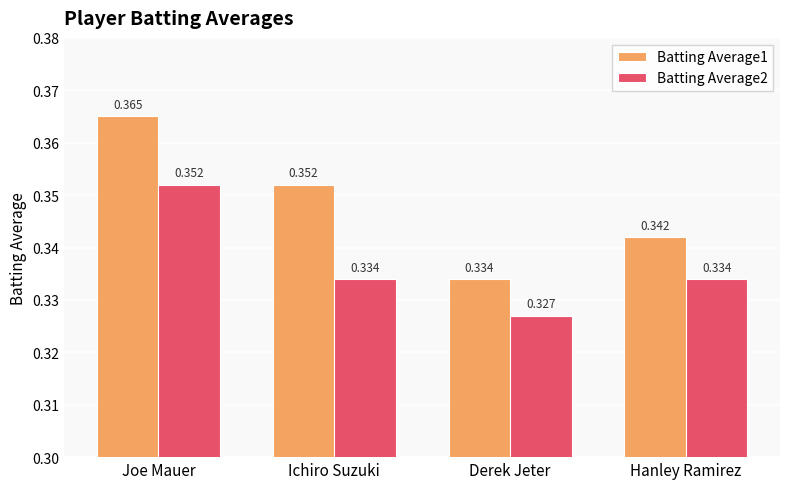

Is the value of Batting Average1 at Hanley Ramirez greater than the value of Batting Average2 at Ichiro Suzuki?

Yes